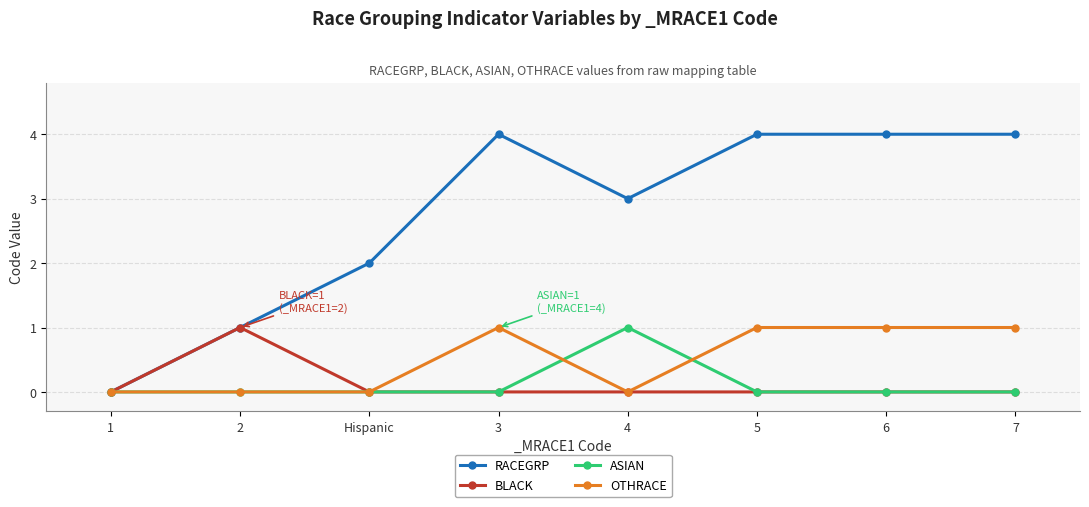

What is the total value across all series at 2?

2